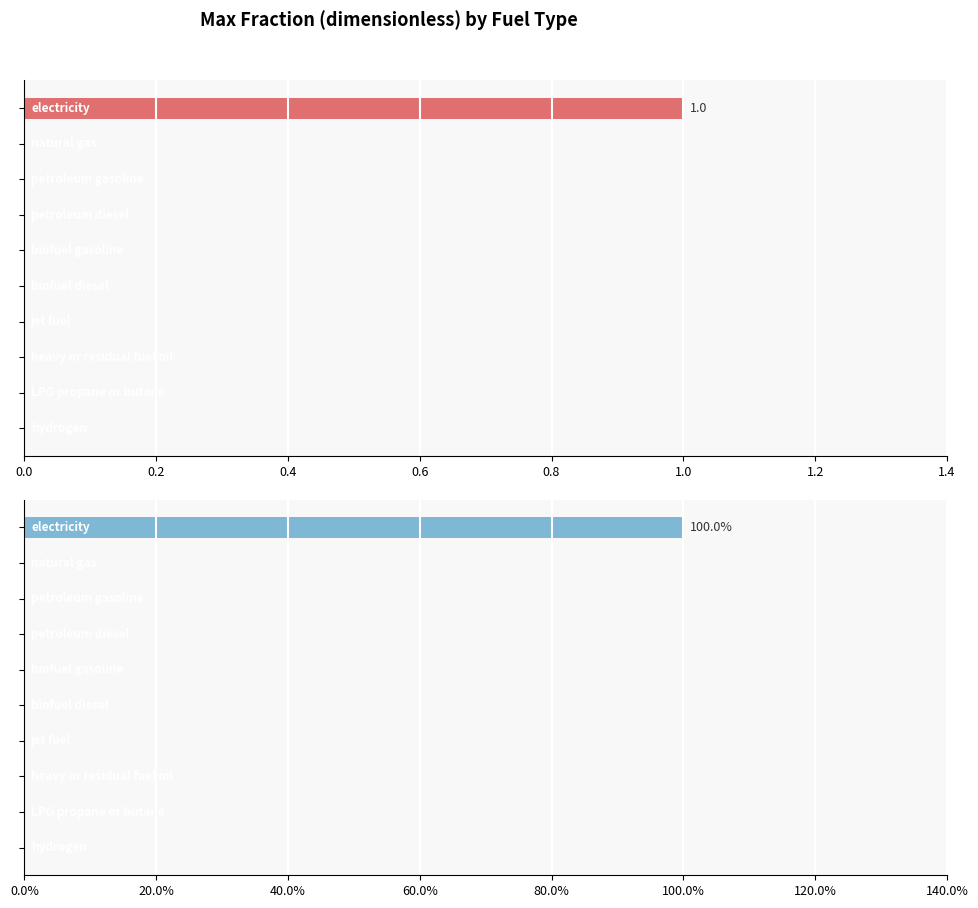

The chart shows a value of 0 at 0.4. True or false?

True